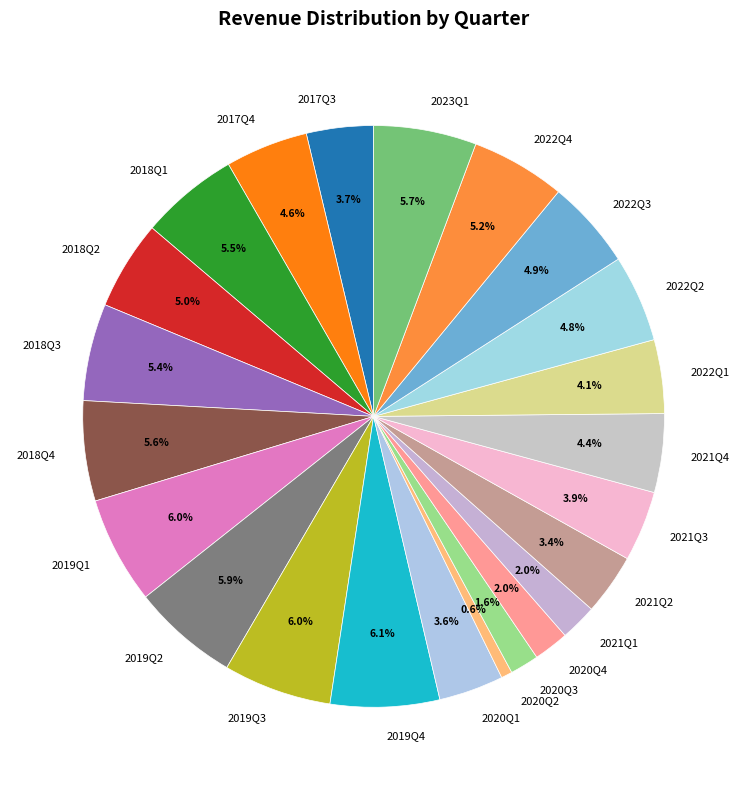

Which has a higher value, 2020Q4 or 2017Q3?

2017Q3